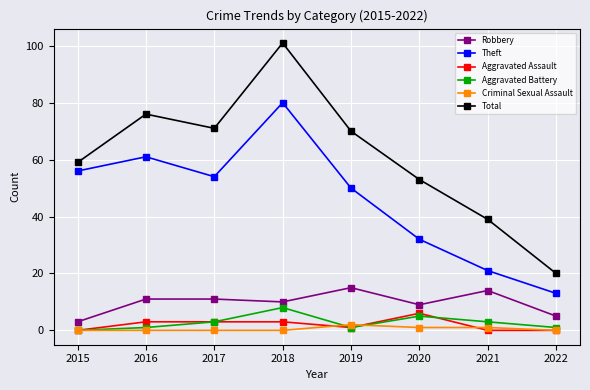

How many series are shown in this chart?

6